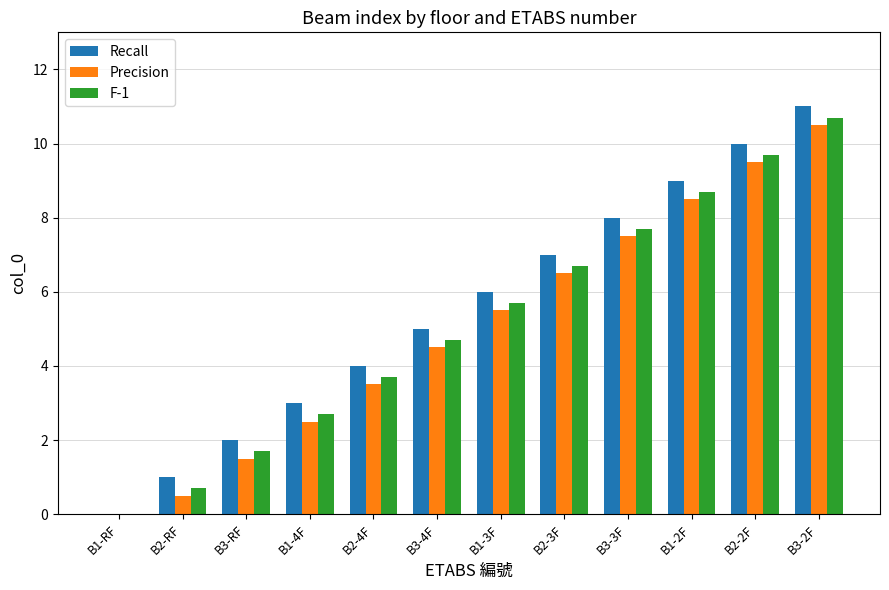

At which category is the sum across all series the highest?

B3-2F